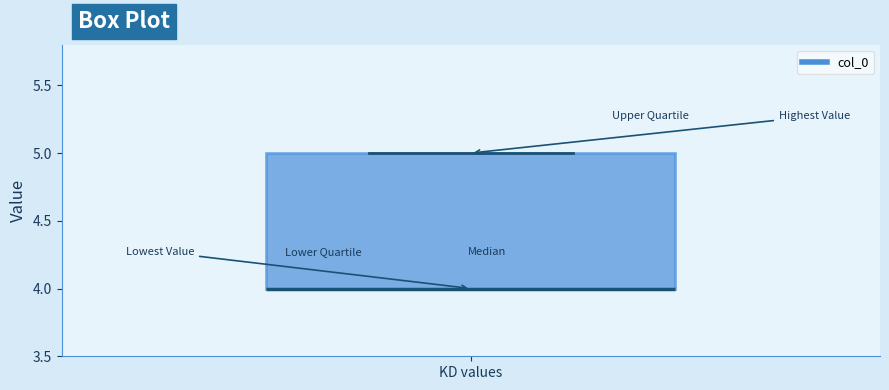

Transcribe this box plot: give where the median line is, the range the box spans, and where the two whiskers end, as read against the y-axis. The values are not printed on the chart, so give them approximately, as read against the axis.

median 4 (drawn on the box's lower edge), box 4 to 5, whiskers 4 to 5